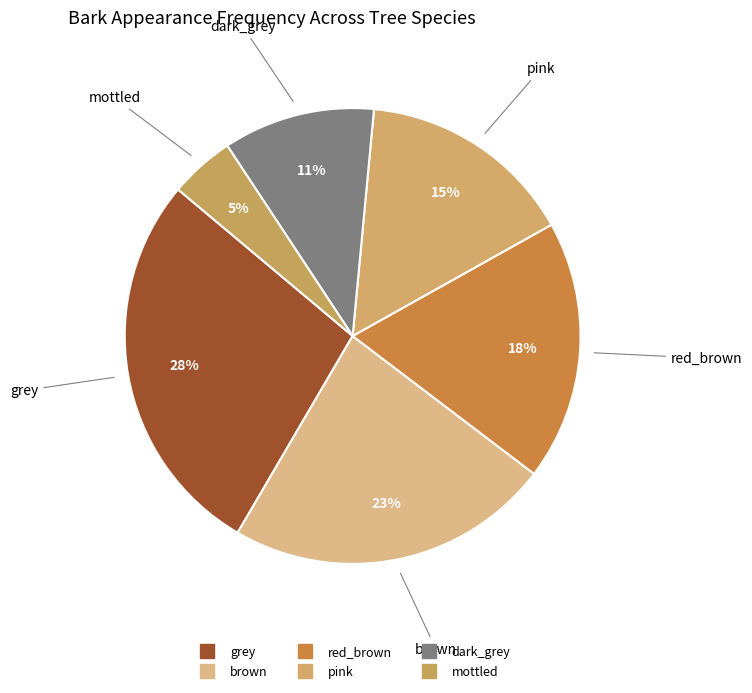

How many slices are in this pie chart?

6